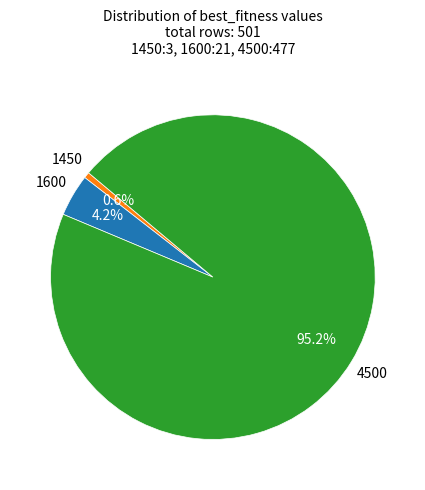

Is there a majority slice in this chart?

Yes